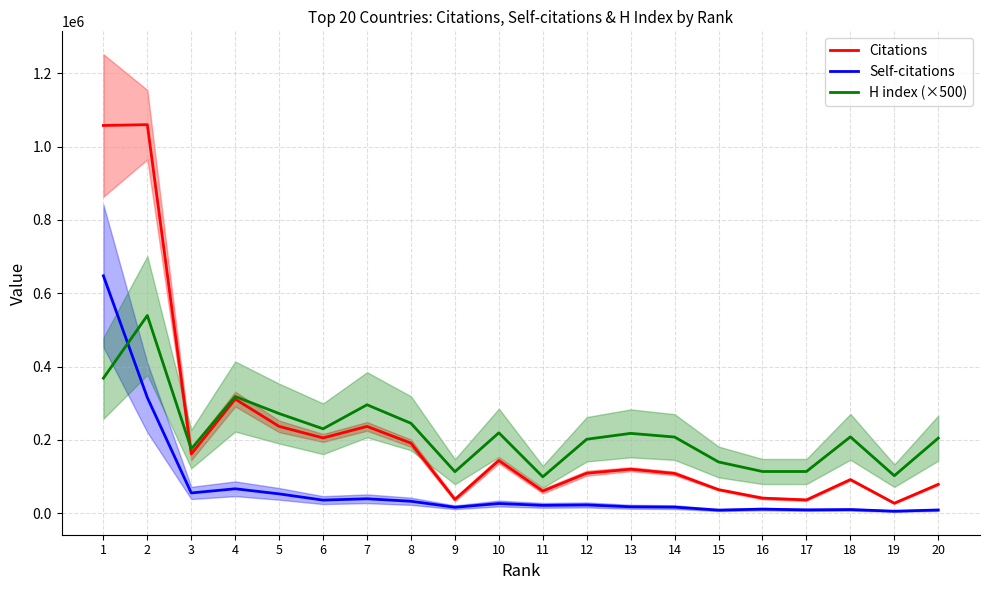

True or false: Citations and Self-citations intersect in this chart.

False